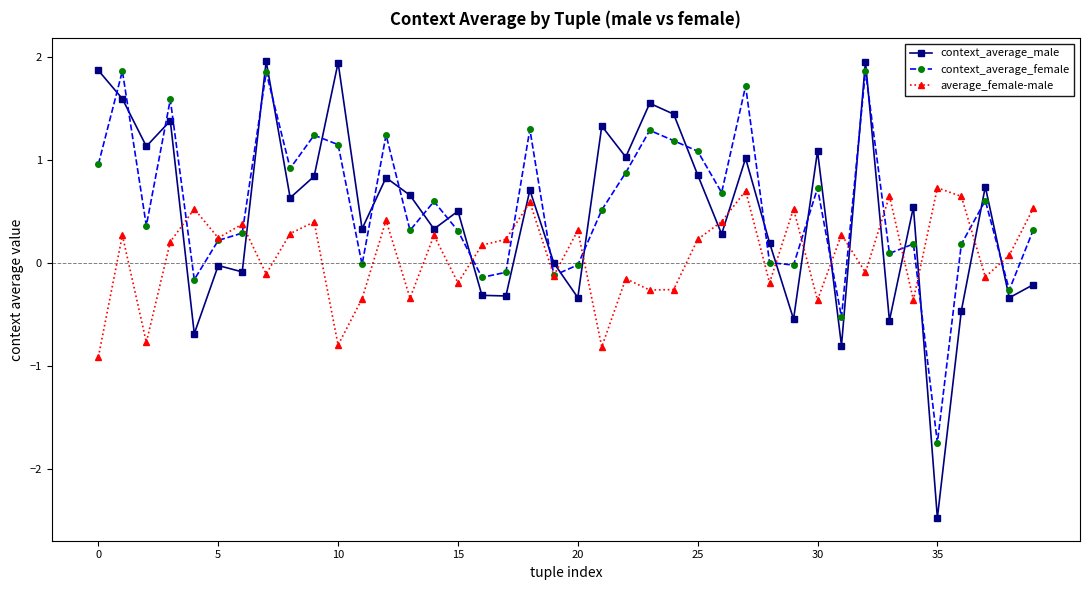

True or false: average_female-male has more than 0 interior local peaks.

True